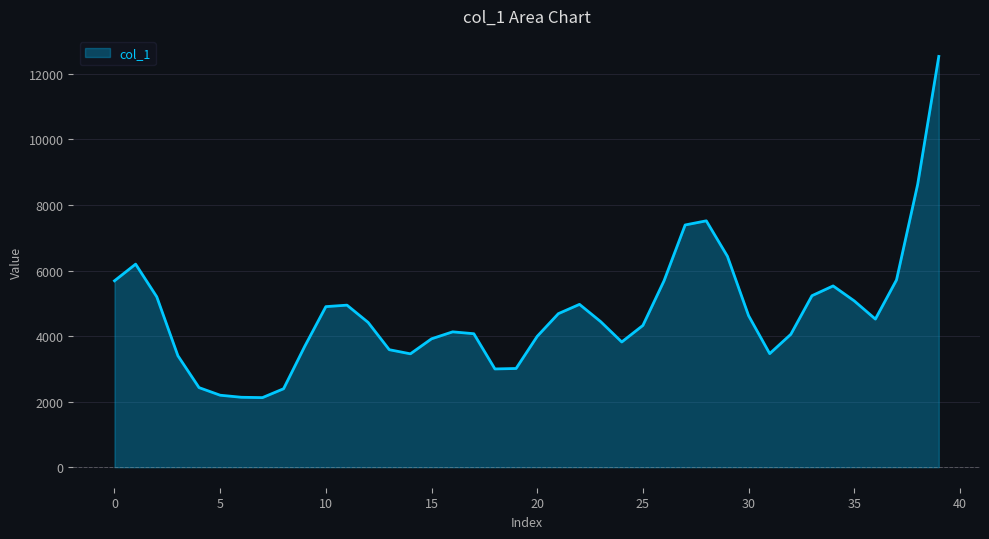

What is the smallest value displayed?

2122.6